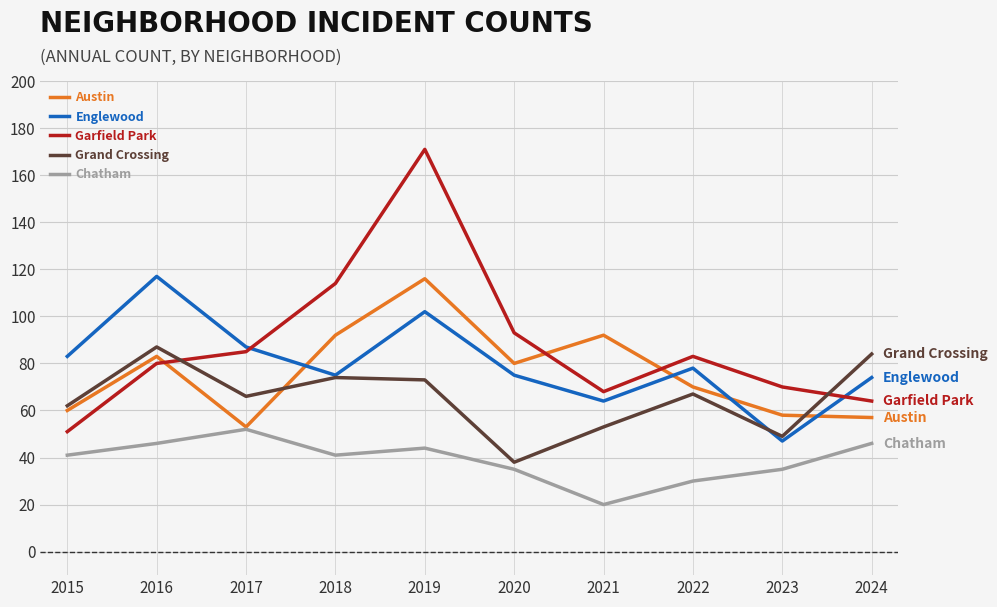

Which series has the widest spread of values?

Garfield Park